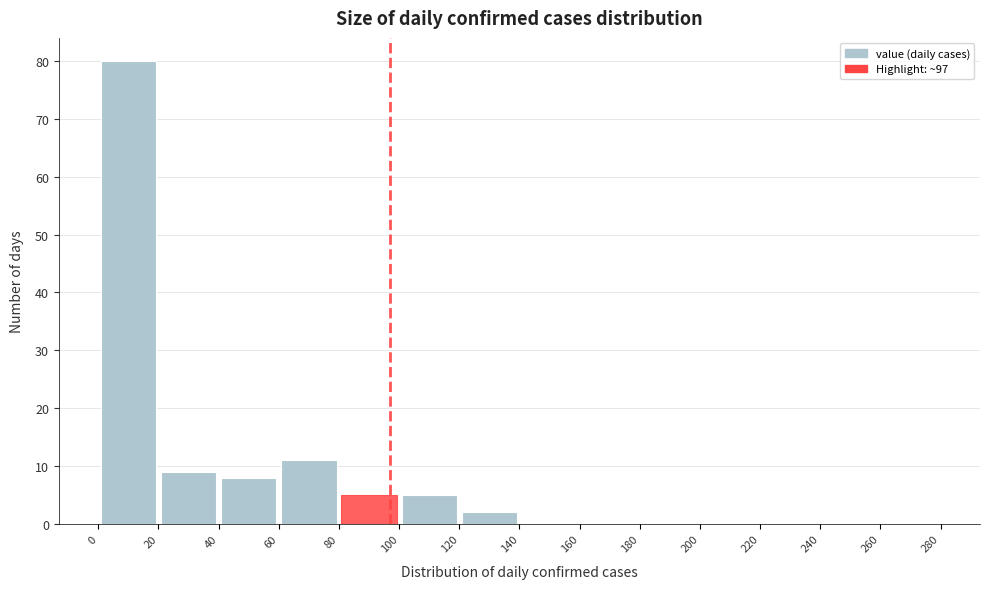

Reading left to right, list every bar in this chart as the range it spans on the x-axis followed by its height. The values are not printed on the chart, so give them approximately, as read against the axis.

0 to 20: 80
20 to 40: 9
40 to 60: 8
60 to 80: 11
80 to 100: 5
100 to 120: 5
120 to 140: 2
140 to 160: 0
160 to 180: 0
180 to 200: 0
200 to 220: 0
220 to 240: 0
240 to 260: 0
260 to 280: 0